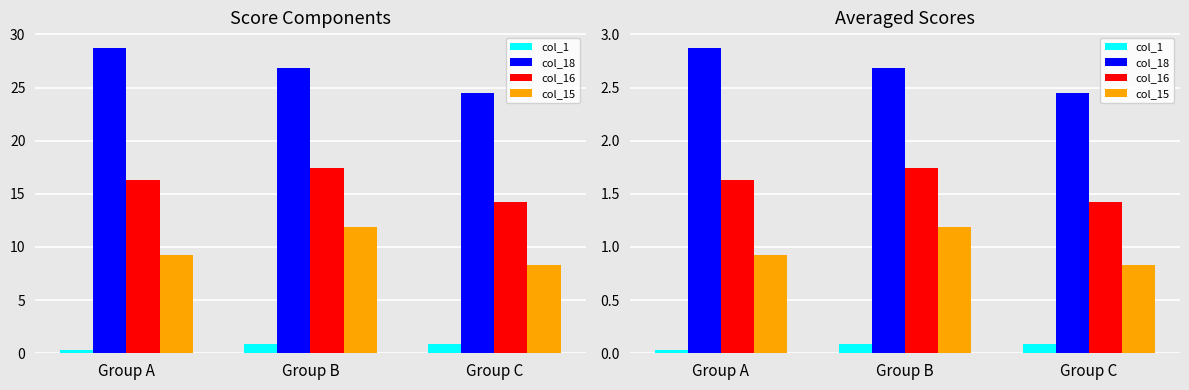

What is the difference between the col_15 values at Group A and Group B?

0.3